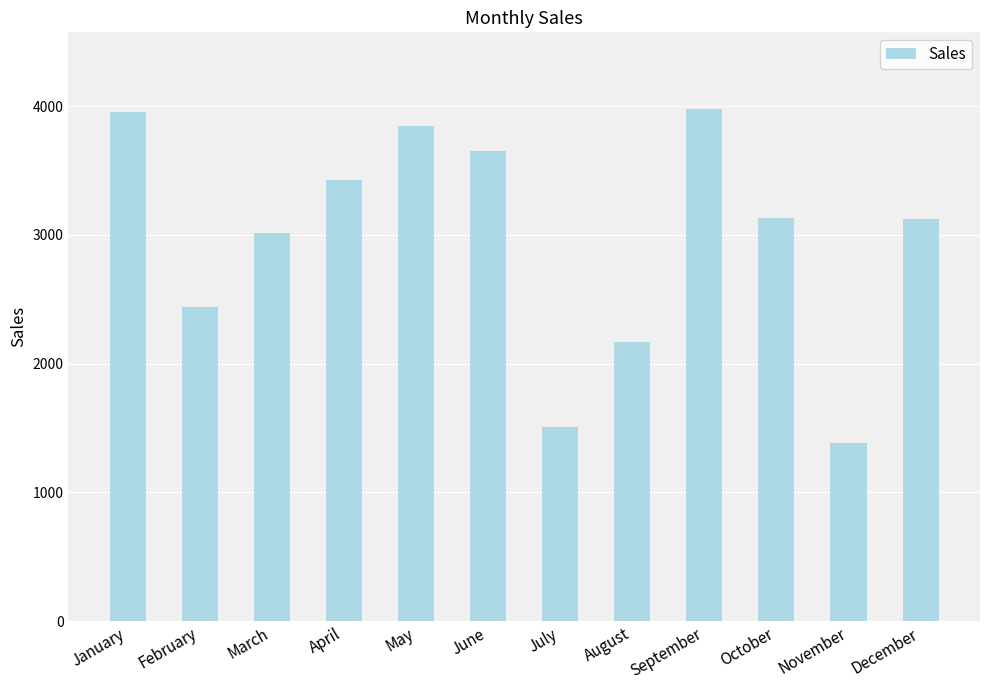

What is the smallest value displayed?

1383